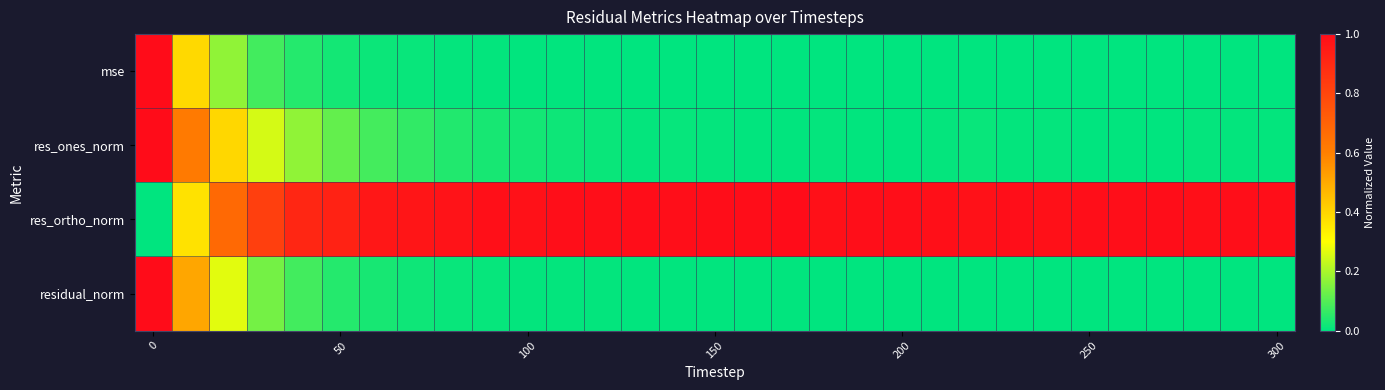

Rank the series by their maximum value, from highest to lowest.

mse, res_ones_norm, res_ortho_norm, residual_norm